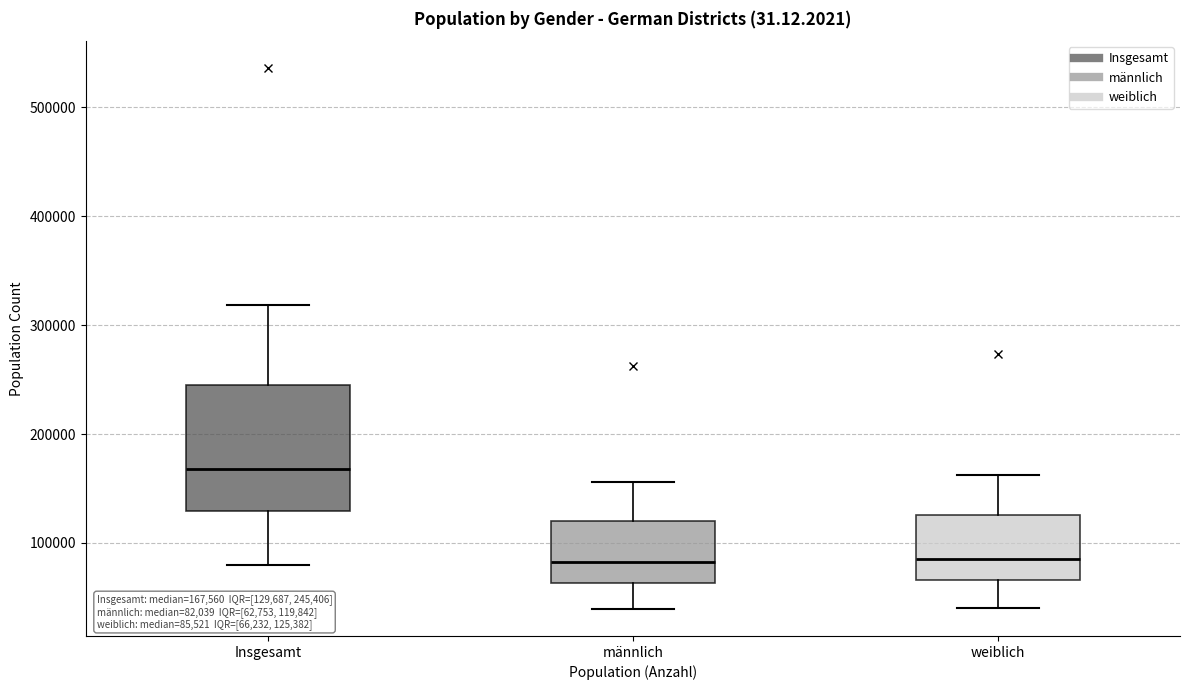

Comparing the boxes themselves (not the whiskers), which one is the tallest?

Insgesamt